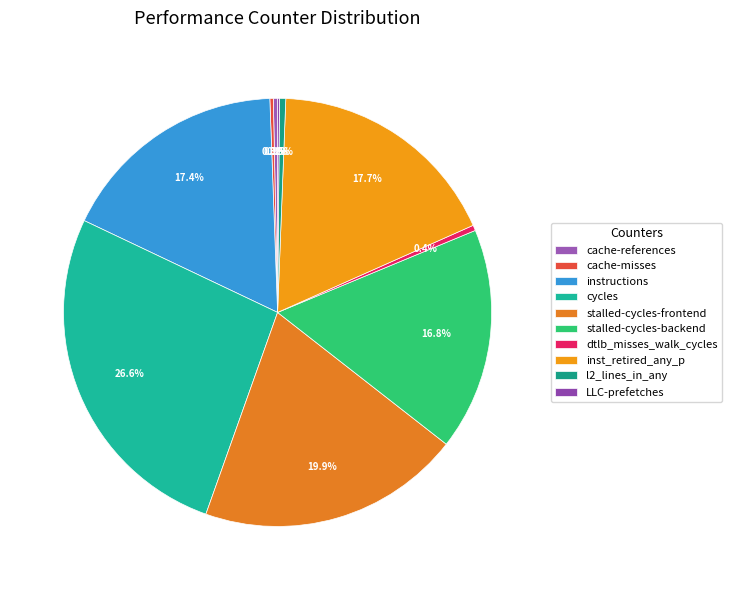

To the nearest percent, what is the average slice percentage?

10%